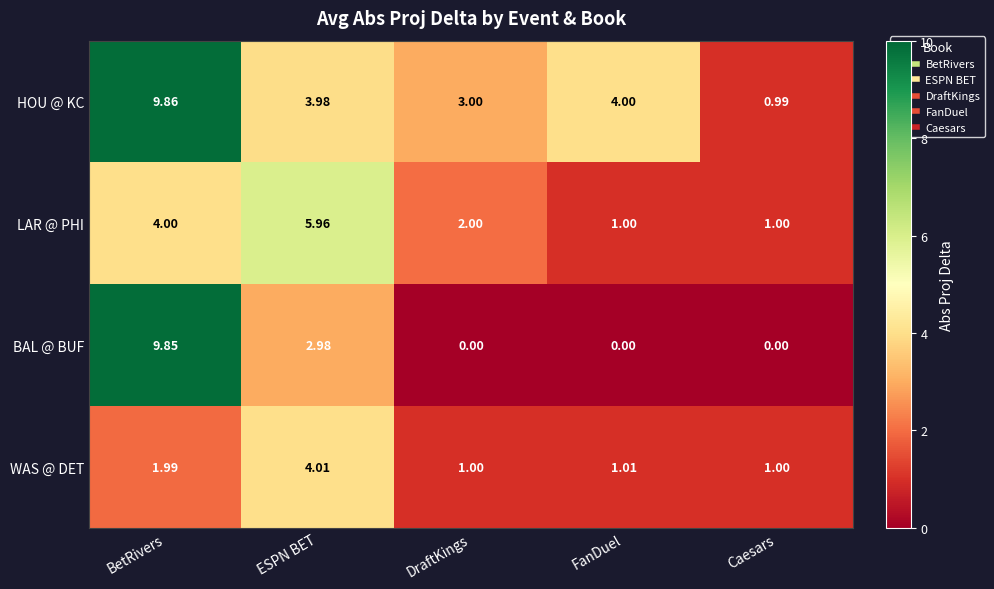

Rank the series by their maximum value, from lowest to highest.

WAS @ DET, LAR @ PHI, BAL @ BUF, HOU @ KC